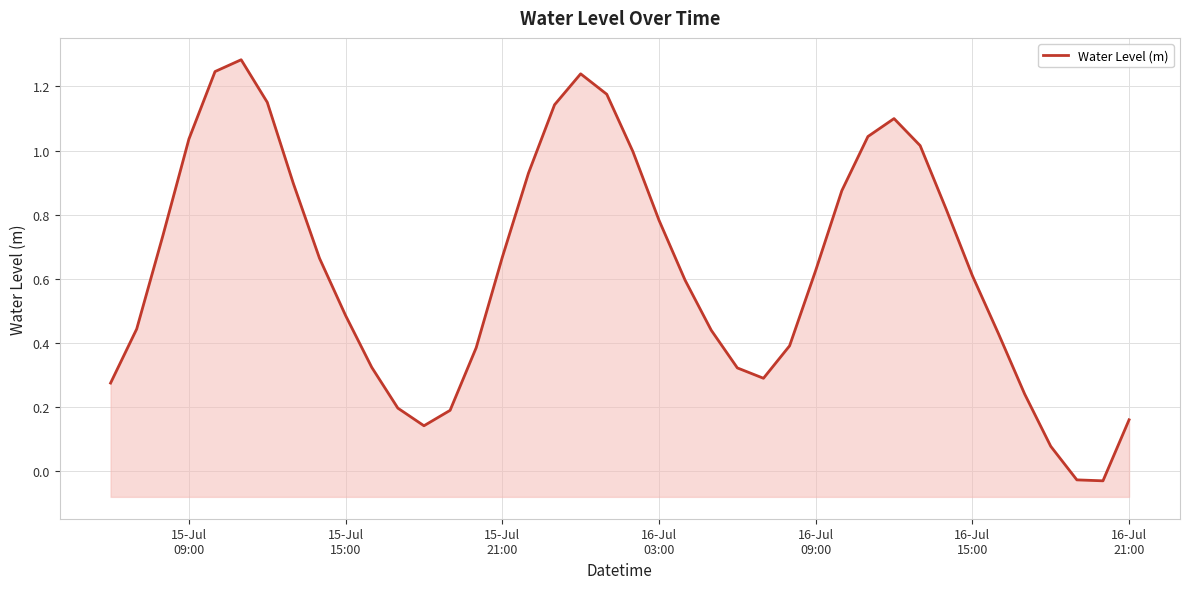

Does the chart display data point markers on the line(s)?

No